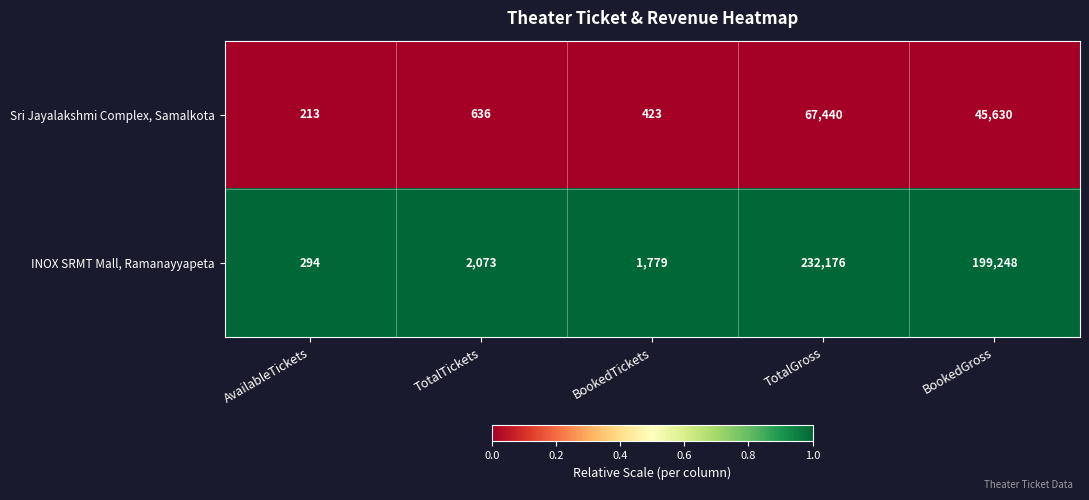

At which label is Sri Jayalakshmi Complex, Samalkota closest to 33826?

BookedGross